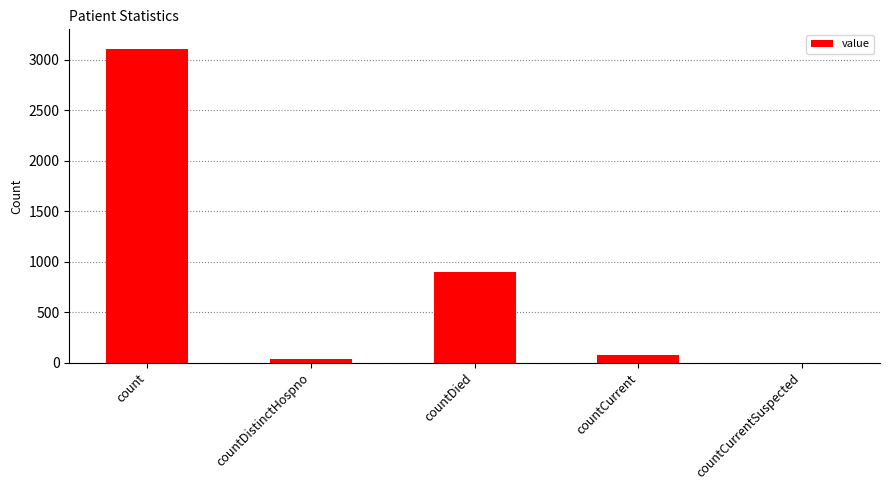

The value at countCurrentSuspected is 0. True or false?

True